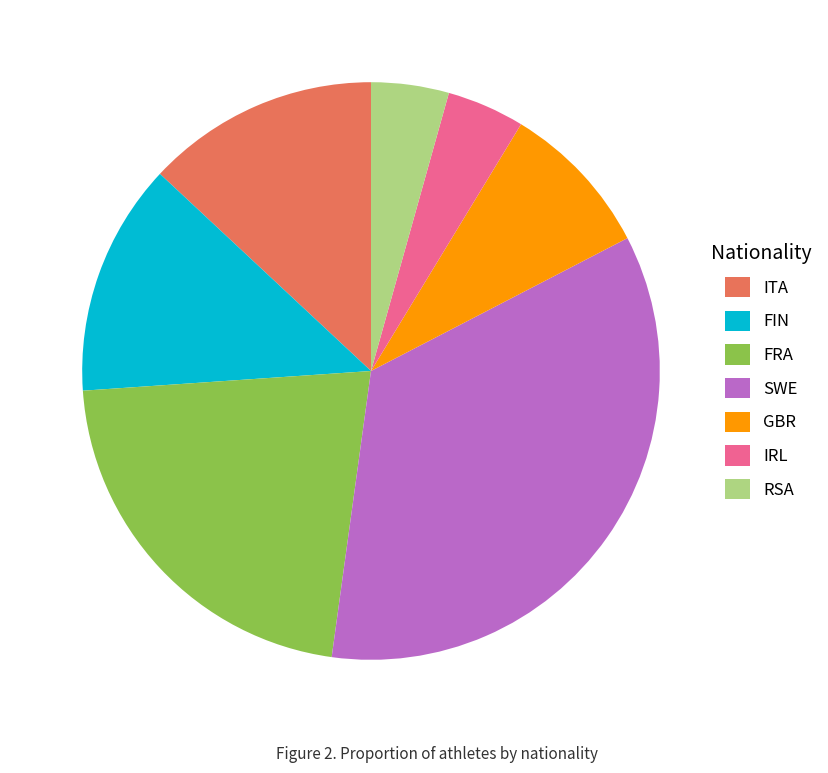

What is the ratio of the value at FIN to the value at SWE?

0.4